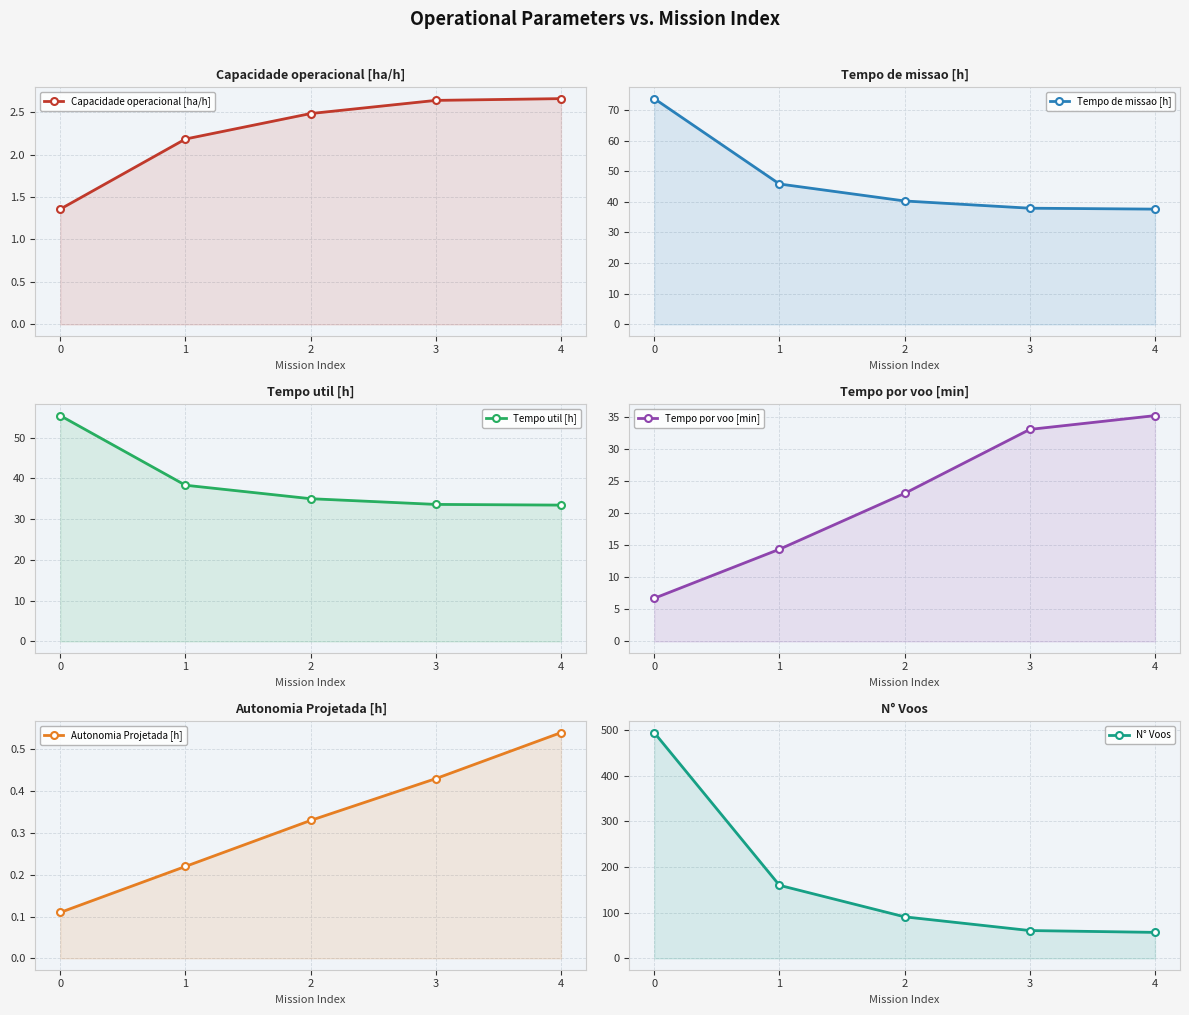

What is the difference between the highest and lowest values at 2?

90.7